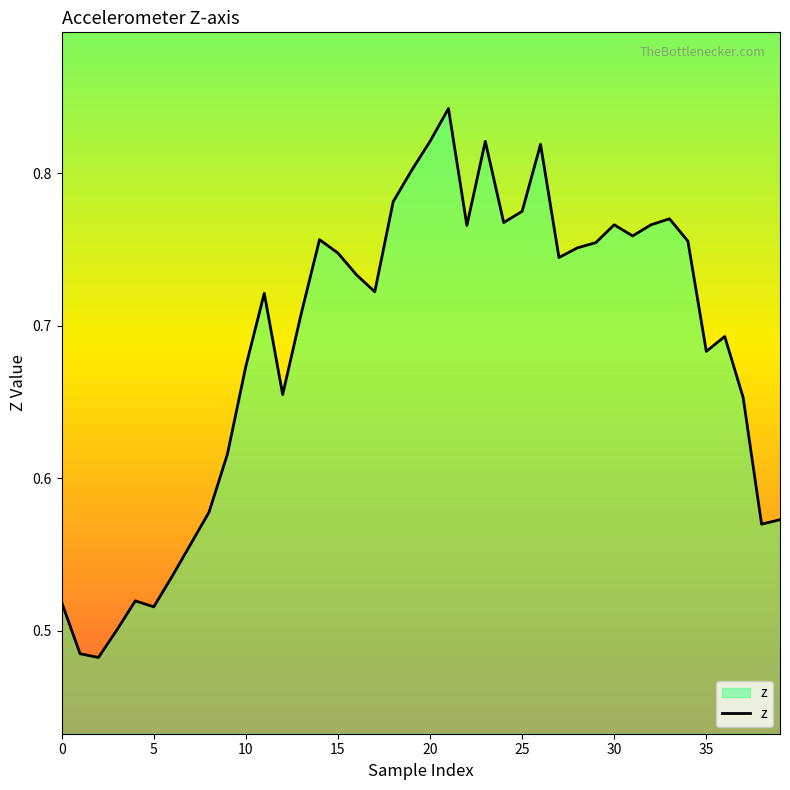

What is the difference between the maximum and minimum values?

0.4